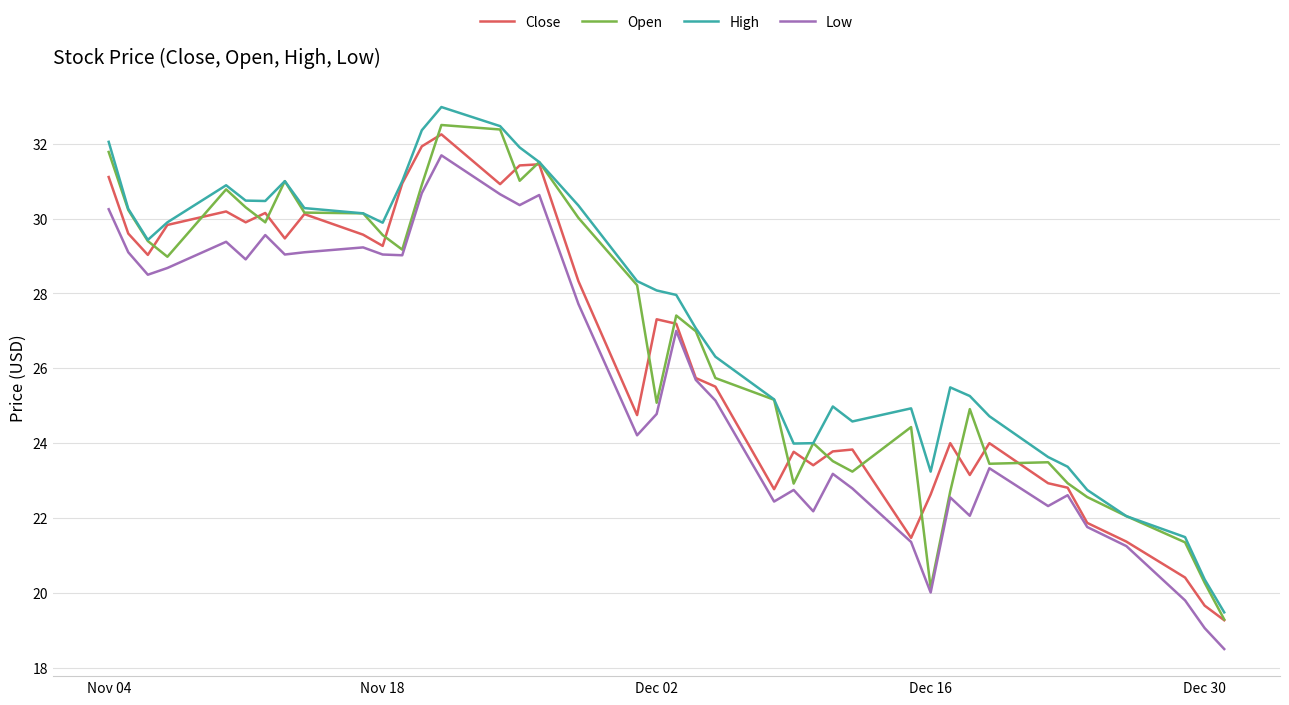

Is it true that Open equals 25.1 at Dec 02?

True